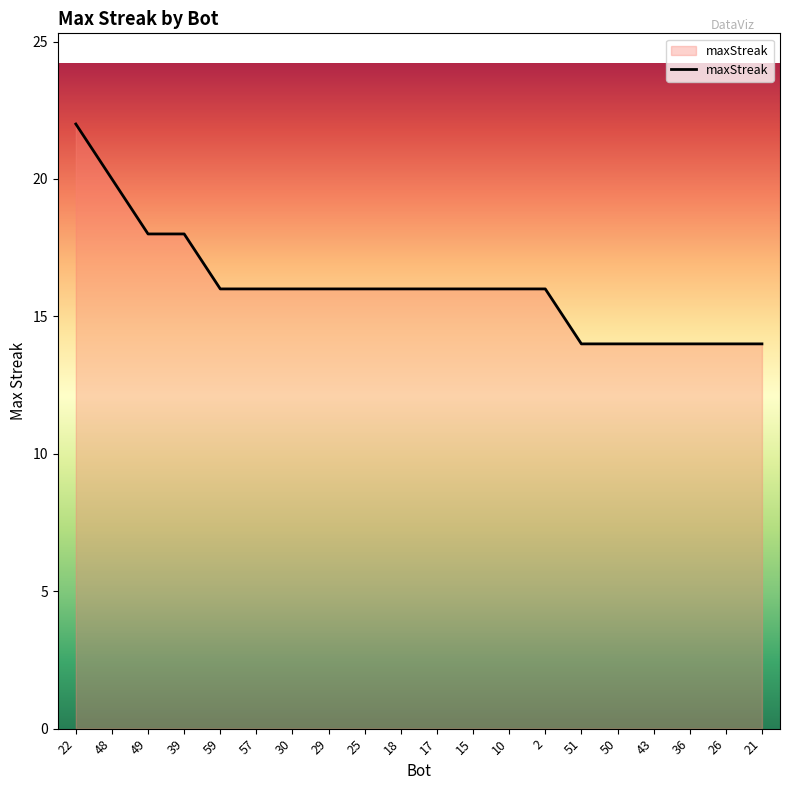

What is the maximum value shown in the chart?

22